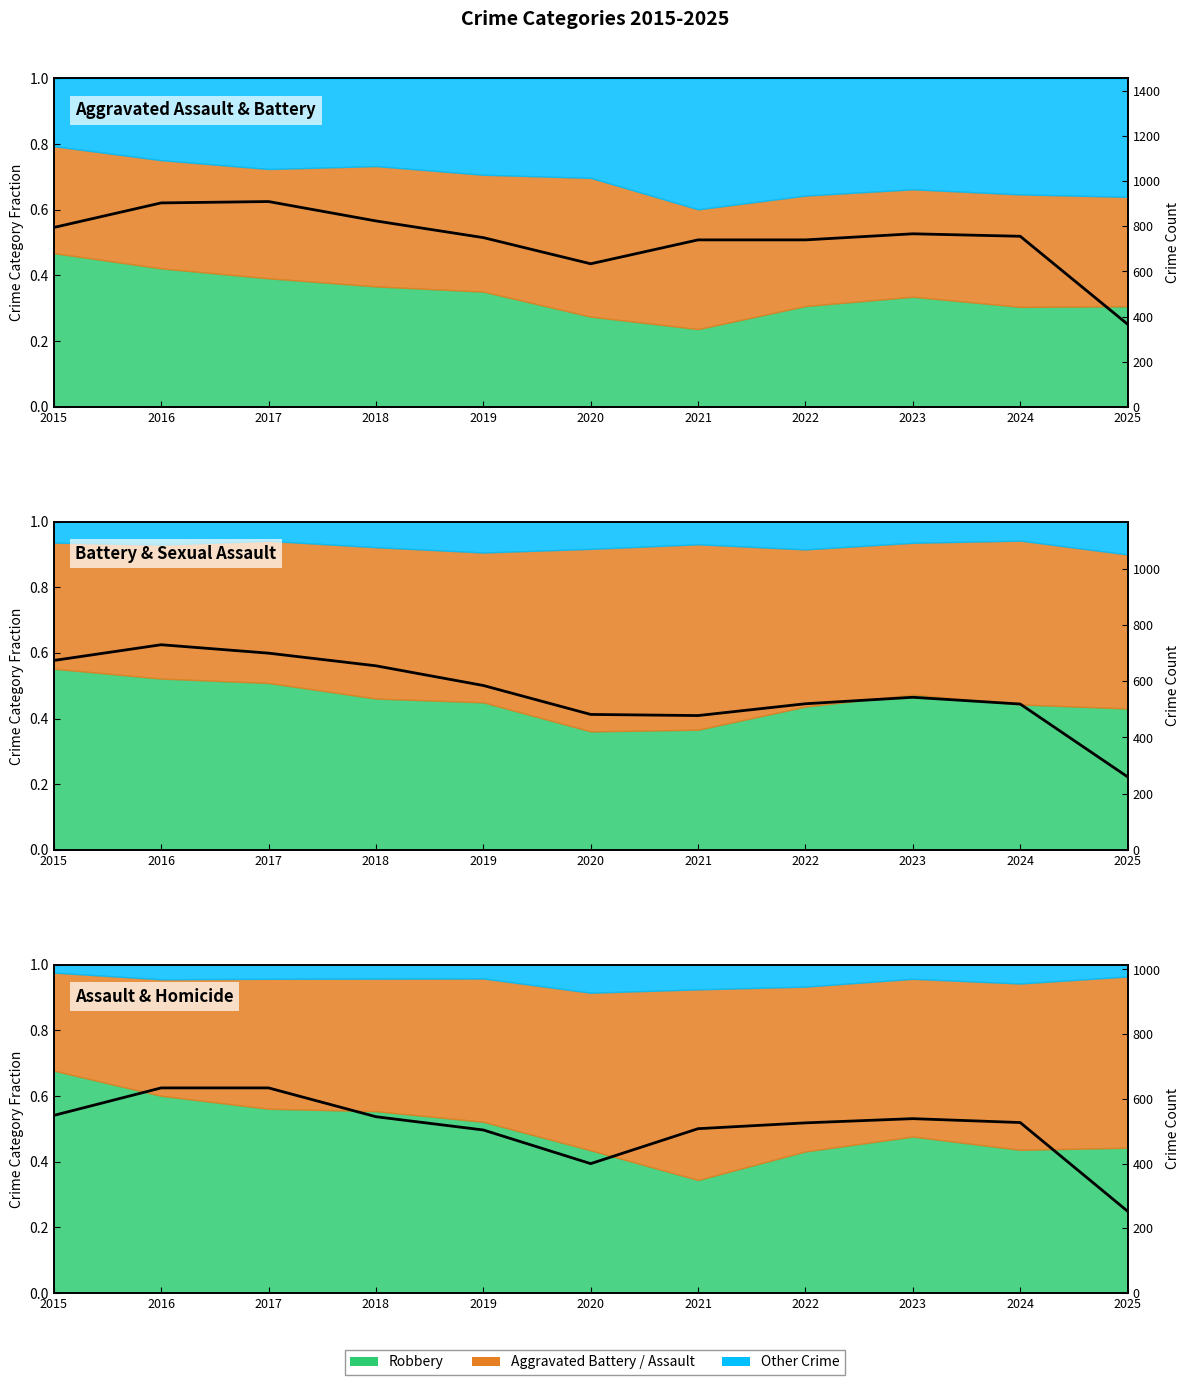

Rank the categories by value from lowest to highest.

2025, 2020, 2019, 2021, 2022, 2024, 2023, 2018, 2015, 2016, 2017